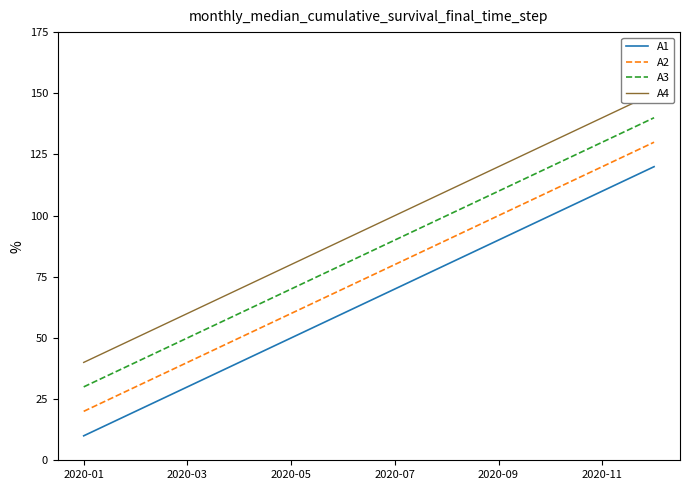

True or false: A1 and A3 intersect in this chart.

False